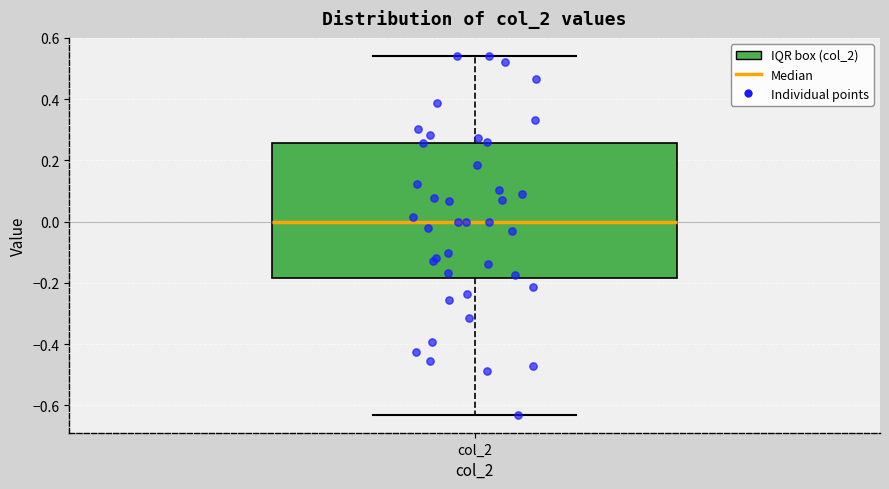

Where does the upper whisker of the box for col_2 end on the y-axis? The values are not printed on the chart, so give them approximately, as read against the axis.

0.54